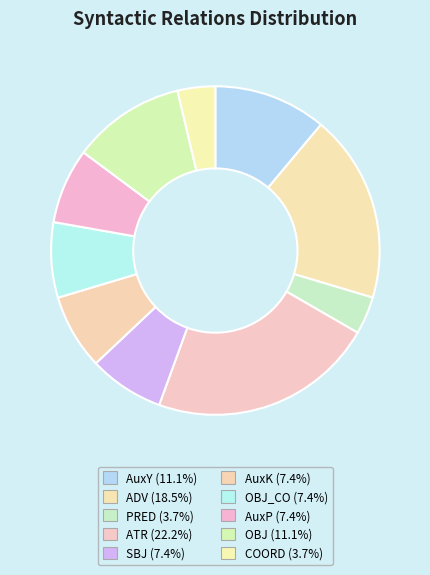

Rank the categories by value from highest to lowest.

ATR, ADV, AuxY, OBJ, SBJ, AuxK, OBJ_CO, AuxP, PRED, COORD